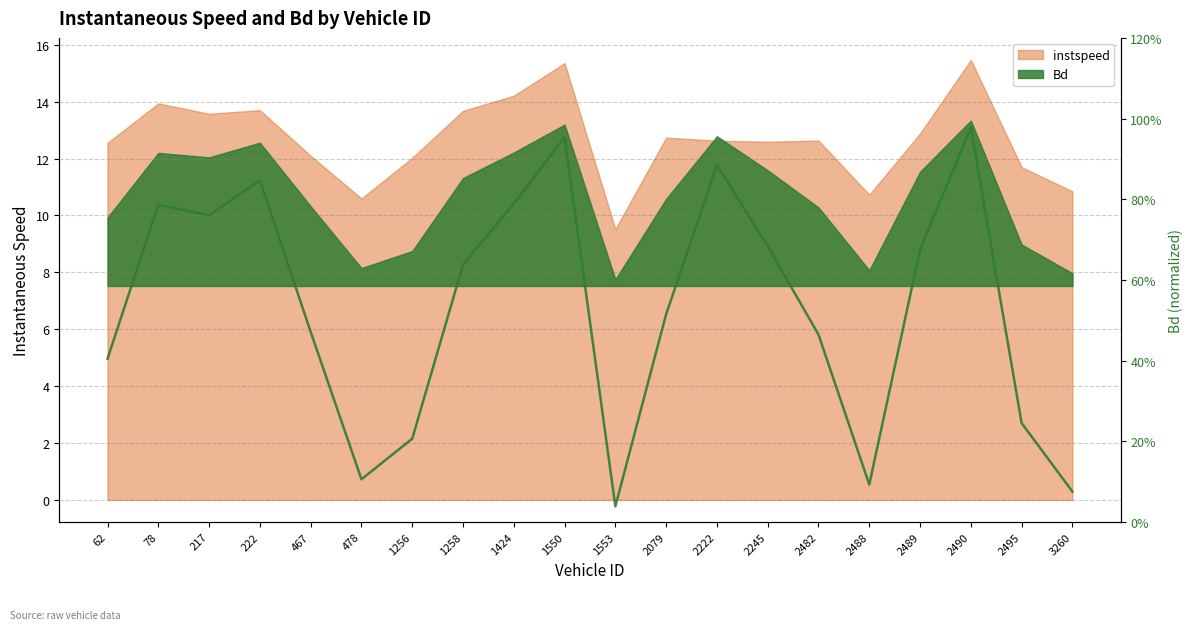

Read the value at 1424.

0.8